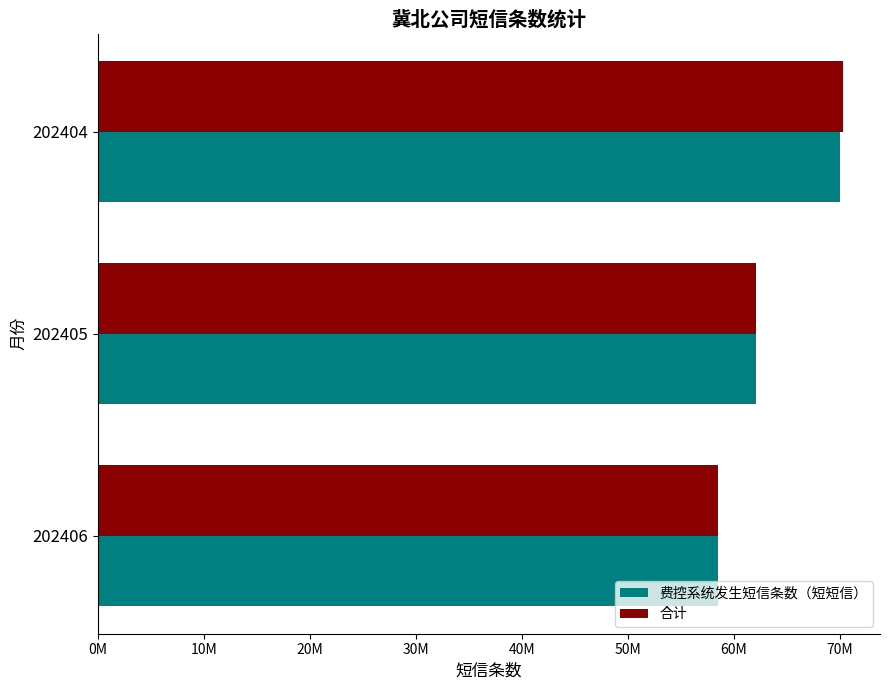

What are all the series names shown in the legend?

费控系统发生短信条数（短短信）, 合计